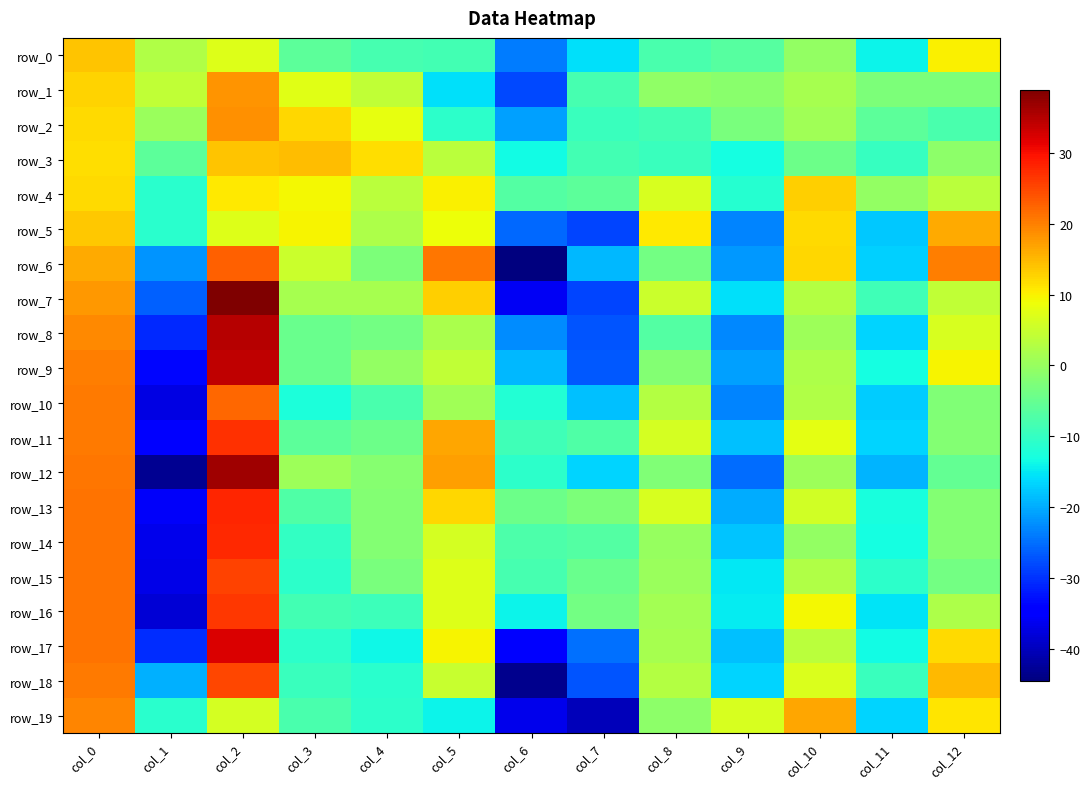

List the labels in order of row_18 value, largest first.

col_2, col_0, col_12, col_10, col_5, col_8, col_11, col_3, col_4, col_9, col_1, col_7, col_6